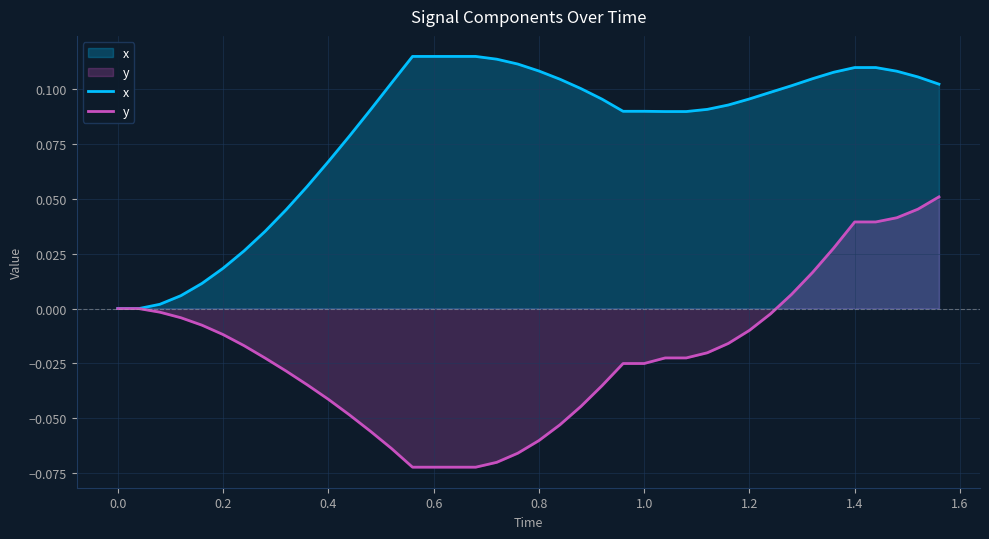

Which series has the largest total across all categories?

x